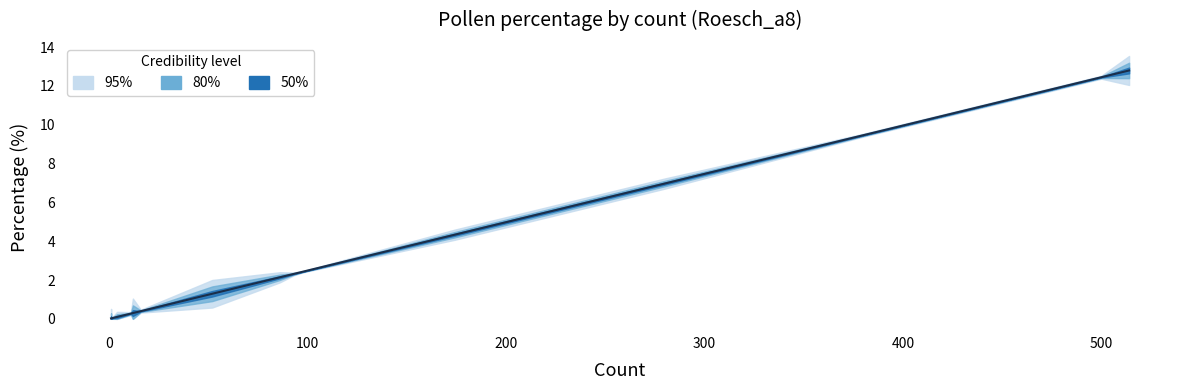

At which category is the sum across all series the highest?

18